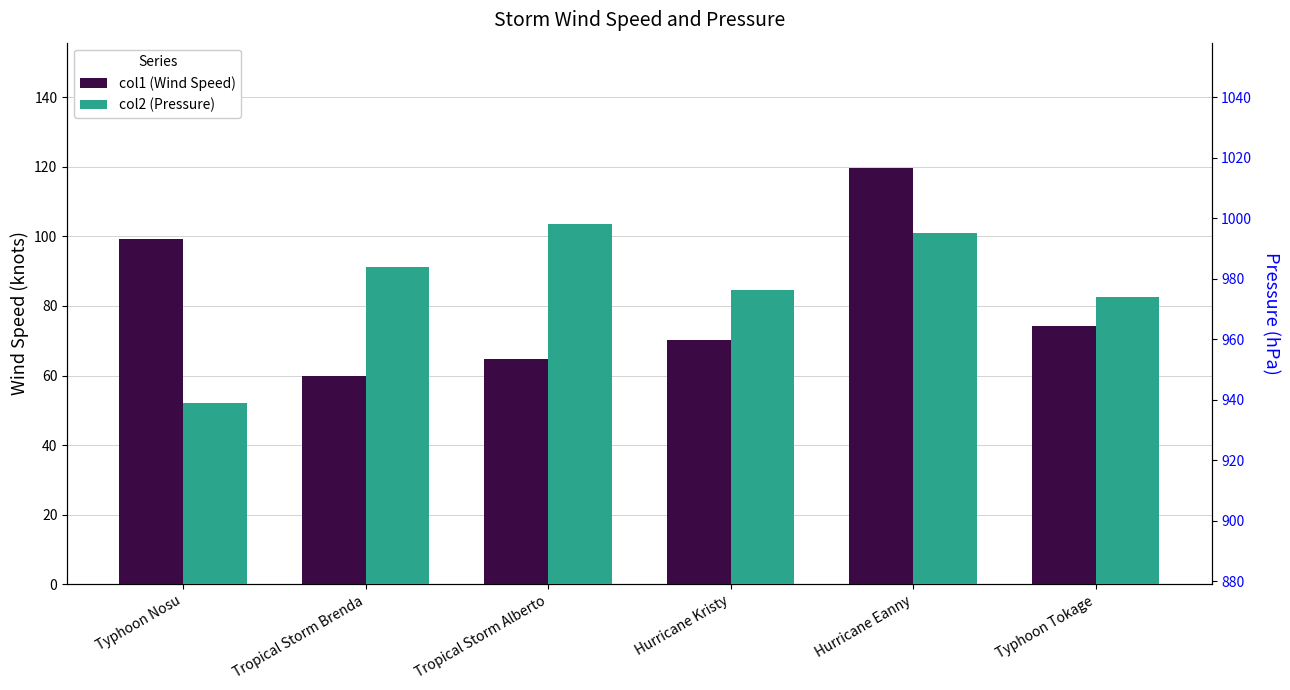

What is the label of the 2nd bar from the right?

Hurricane Eanny